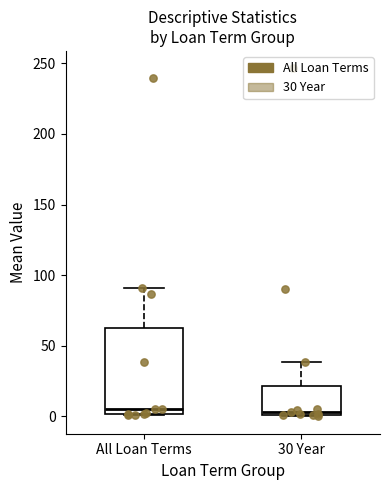

Which box is the tallest, from its lower edge to its upper edge?

All Loan Terms